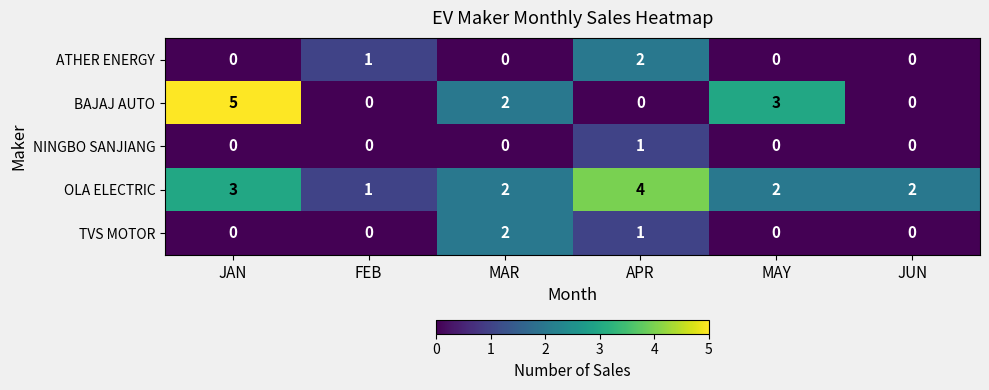

Reading left to right, extract all data points from this chart.

ATHER ENERGY: 0	1	0	2	0	0
BAJAJ AUTO: 5	0	2	0	3	0
NINGBO SANJIANG: 0	0	0	1	0	0
OLA ELECTRIC: 3	1	2	4	2	2
TVS MOTOR: 0	0	2	1	0	0